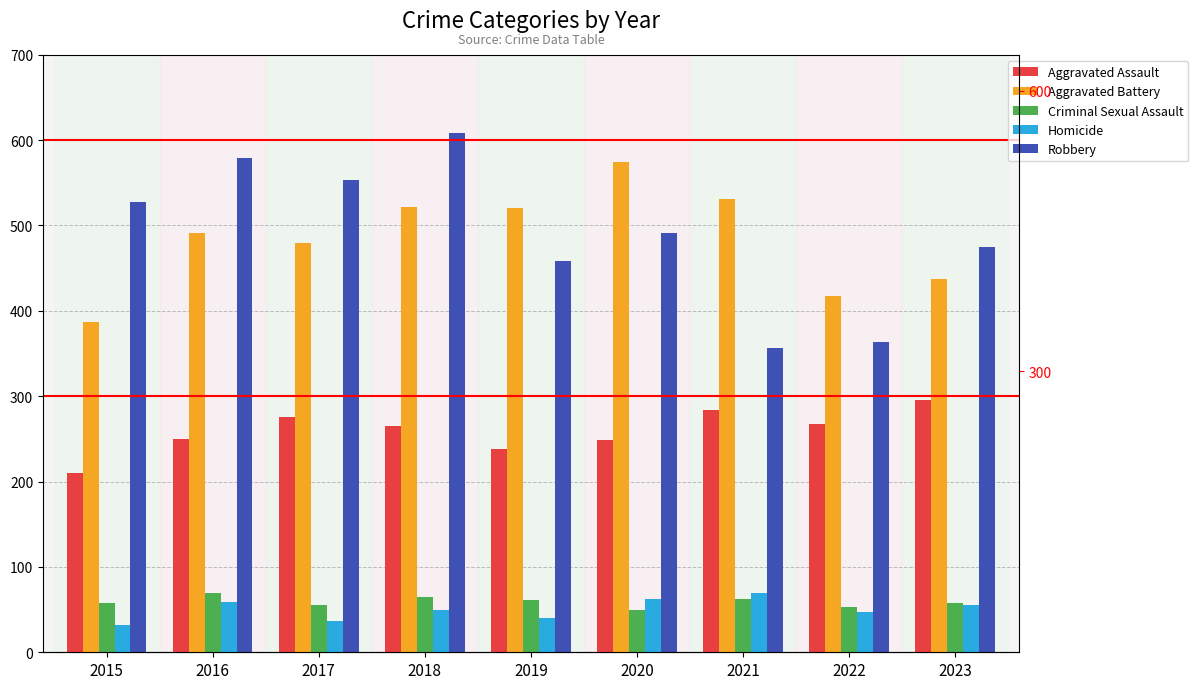

Which category has the lowest value across all series?

2015